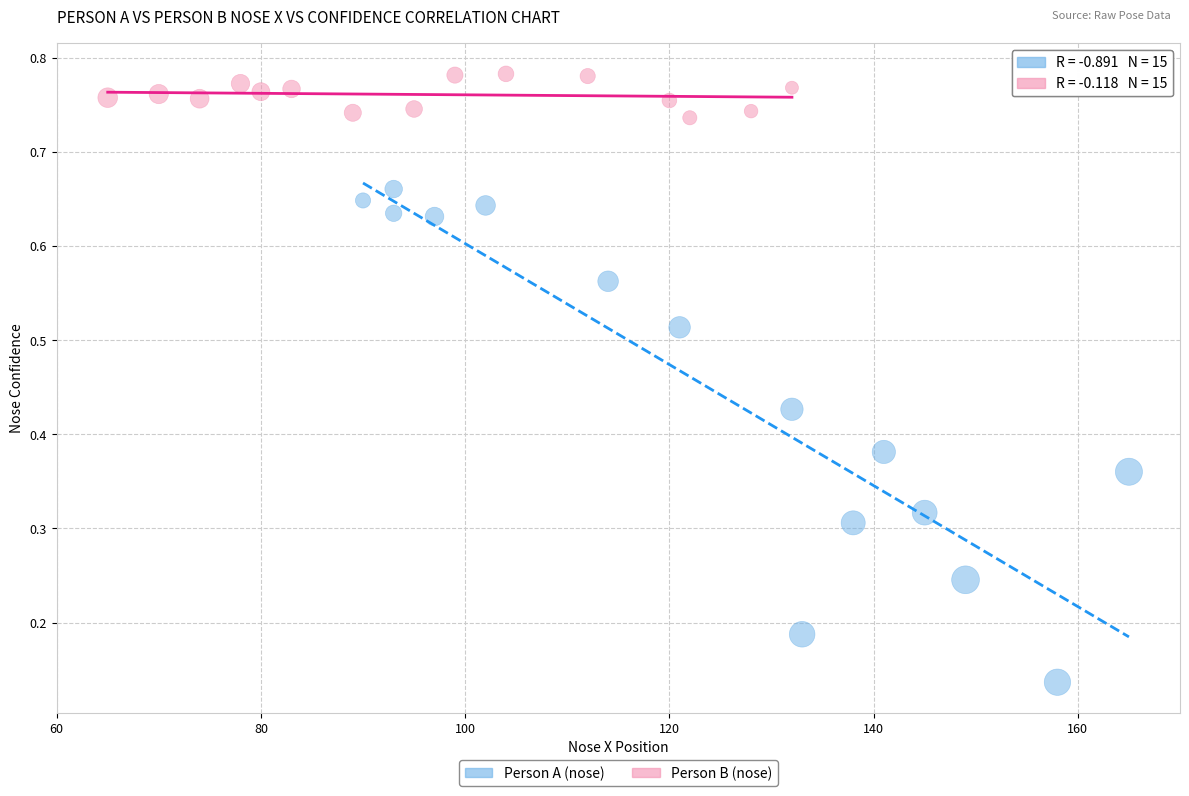

What are all the series names shown in the legend?

Person A (nose), Person B (nose)